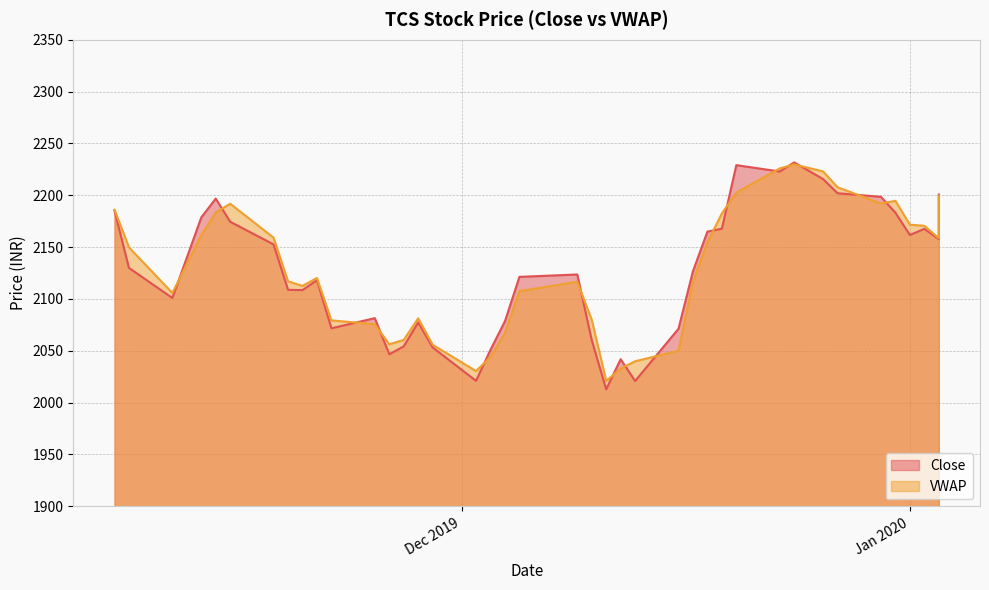

Which category has the lowest value in the Close series?

2019-12-11